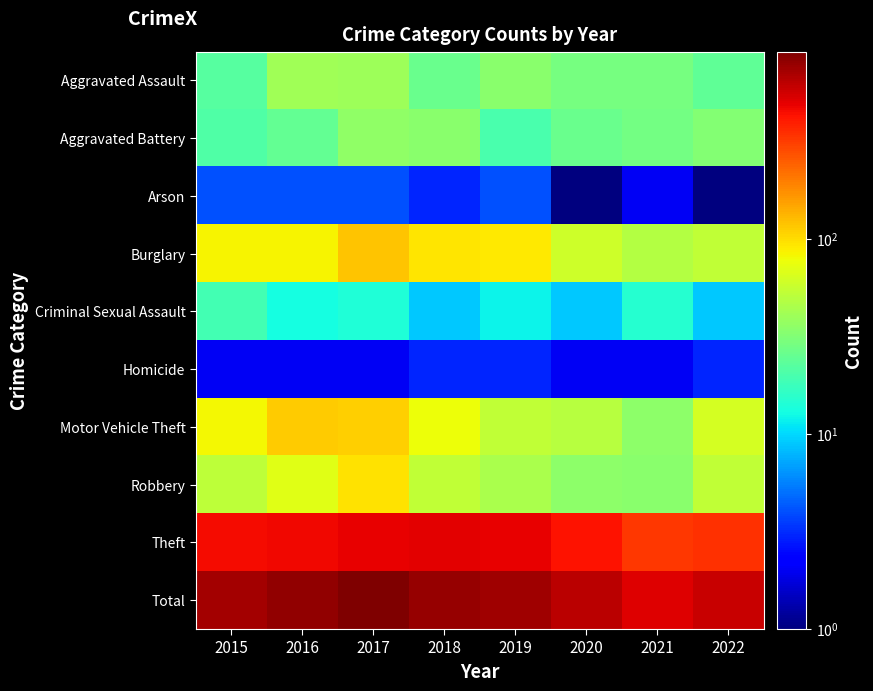

Which series has the largest range (max minus min)?

Total